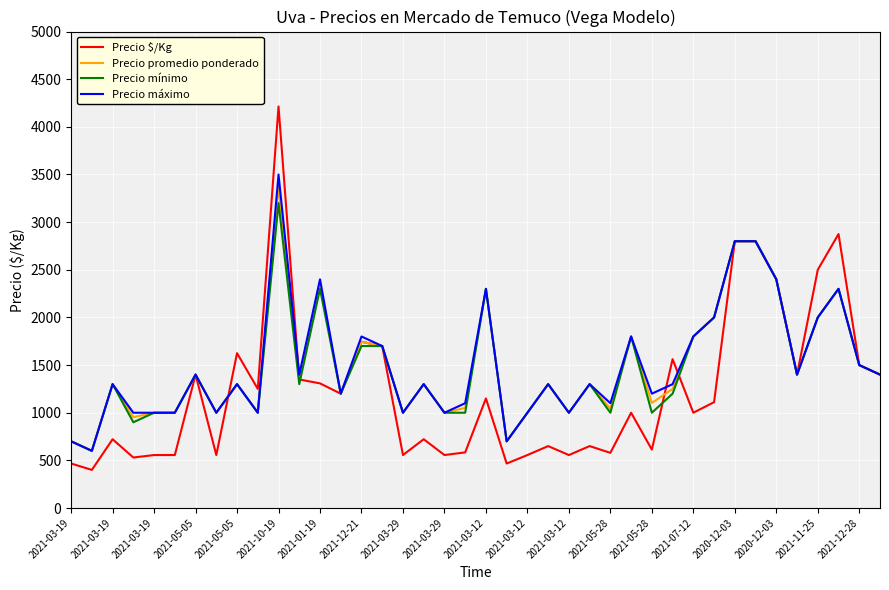

At how many categories does at least one series exceed 2825?

2